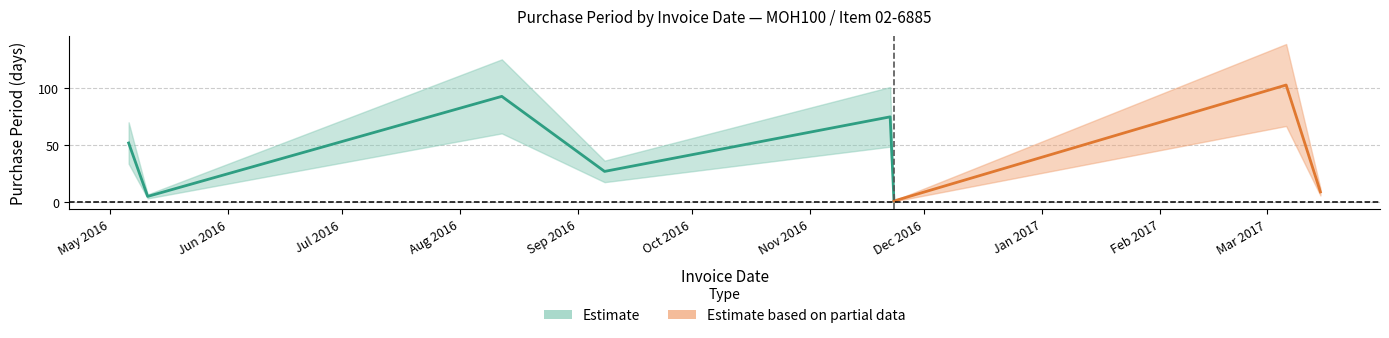

Which label corresponds to the smallest value in the chart?

2016-11-23